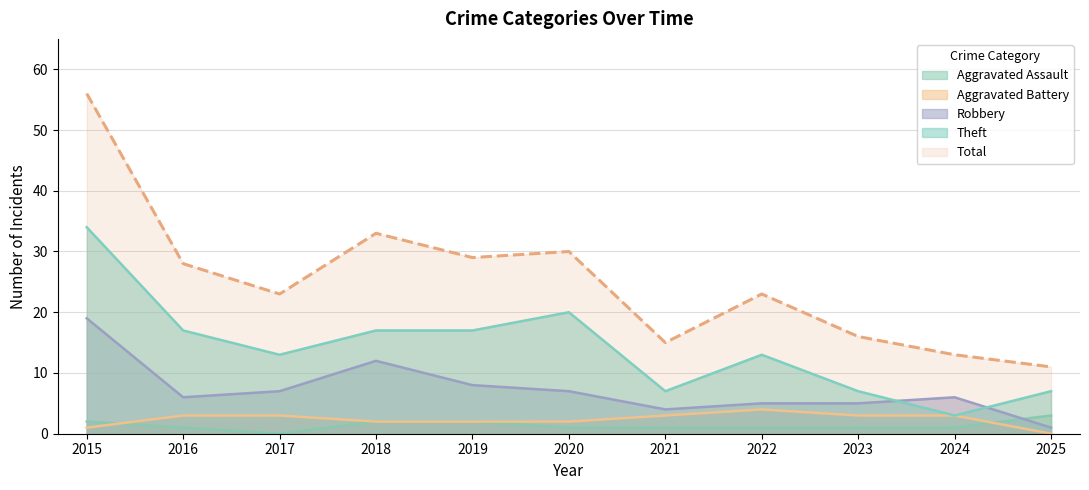

At which category is the sum across all series the highest?

2015